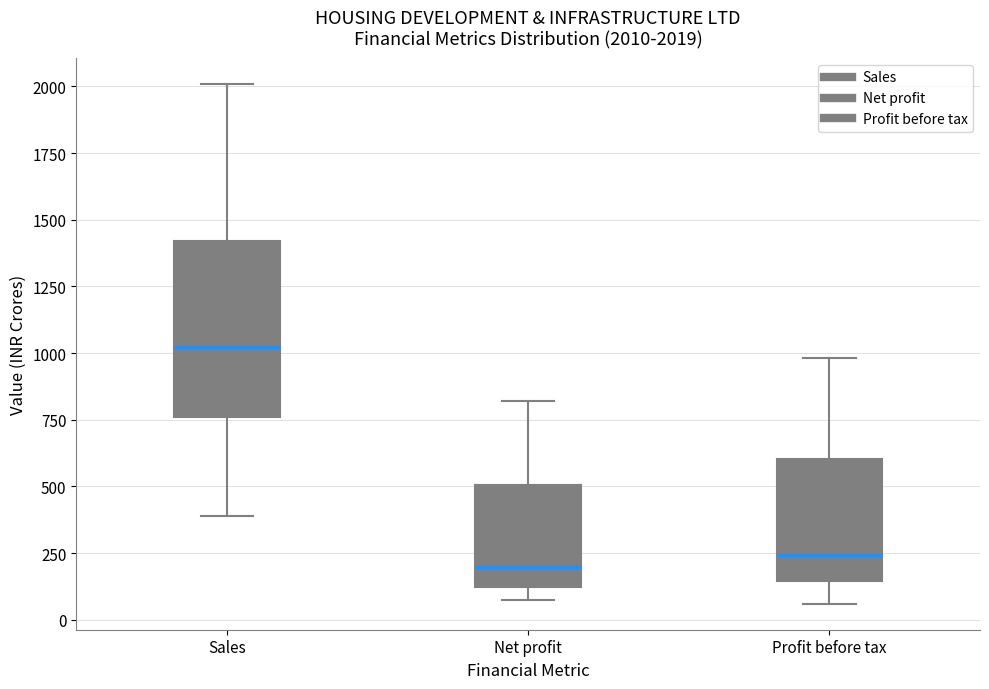

Which box is the tallest, from its lower edge to its upper edge?

Sales